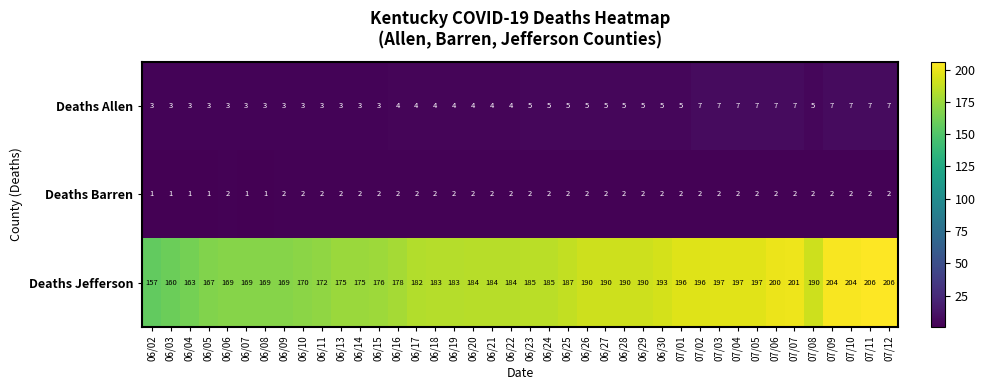

At 06/18, list the series in order from largest to smallest.

Deaths Jefferson, Deaths Allen, Deaths Barren